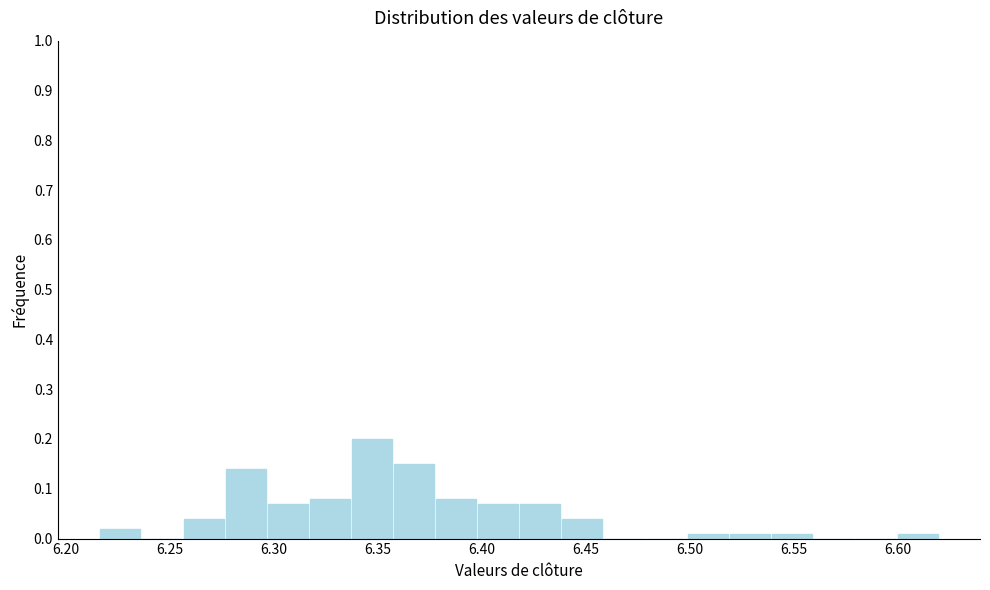

How tall is the bar that spans 6.275 to 6.295 on the x-axis? Neither the bar edges nor the heights are printed on the chart, so give them approximately, as read against the axes.

0.14